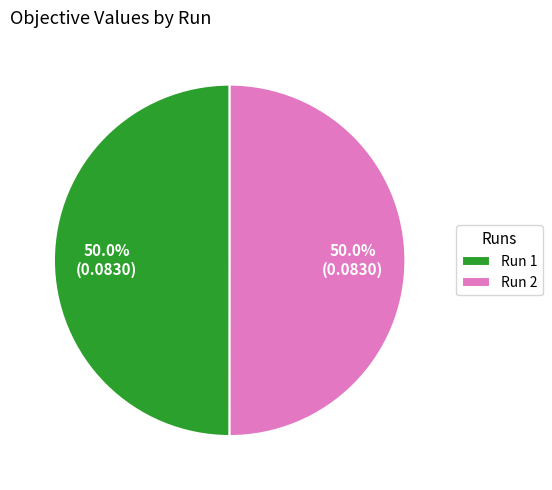

What percentage do Run 1 and Run 2 together represent?

100.0%